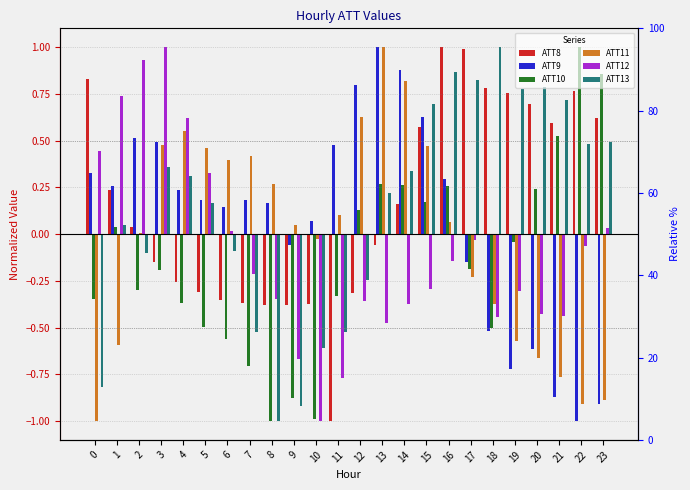

What is the total value across all series at 18?

-0.1